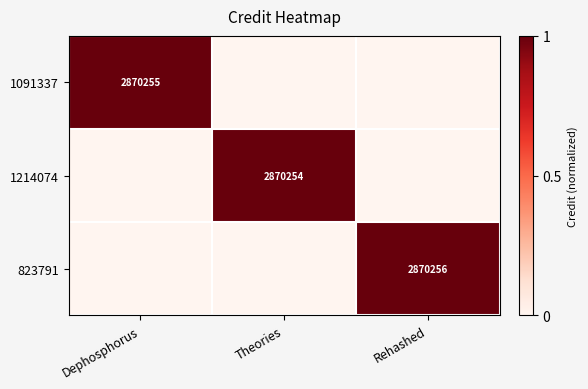

The 1214074 series shows 3814807 at Theories. True or false?

False